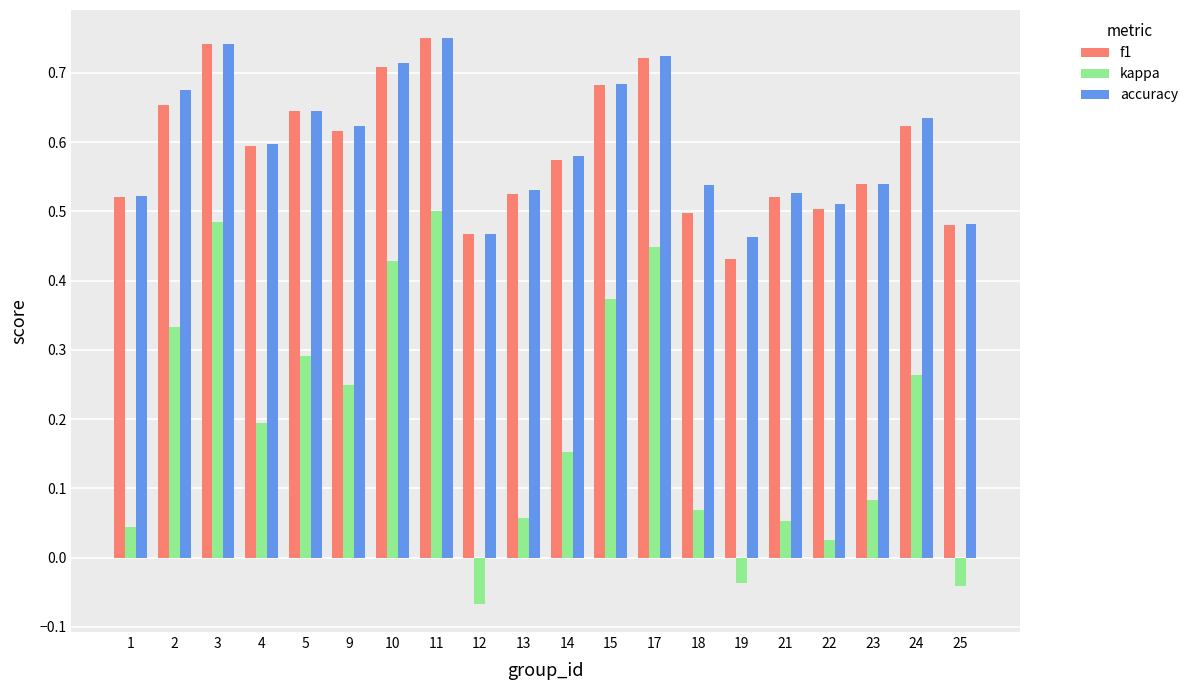

Where is kappa nearest to the value 0?

22